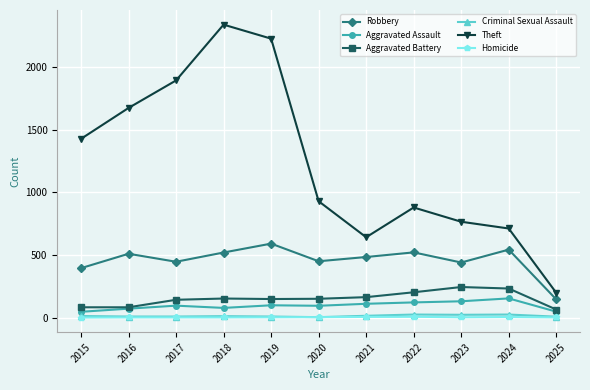

Which series has the widest spread of values?

Theft